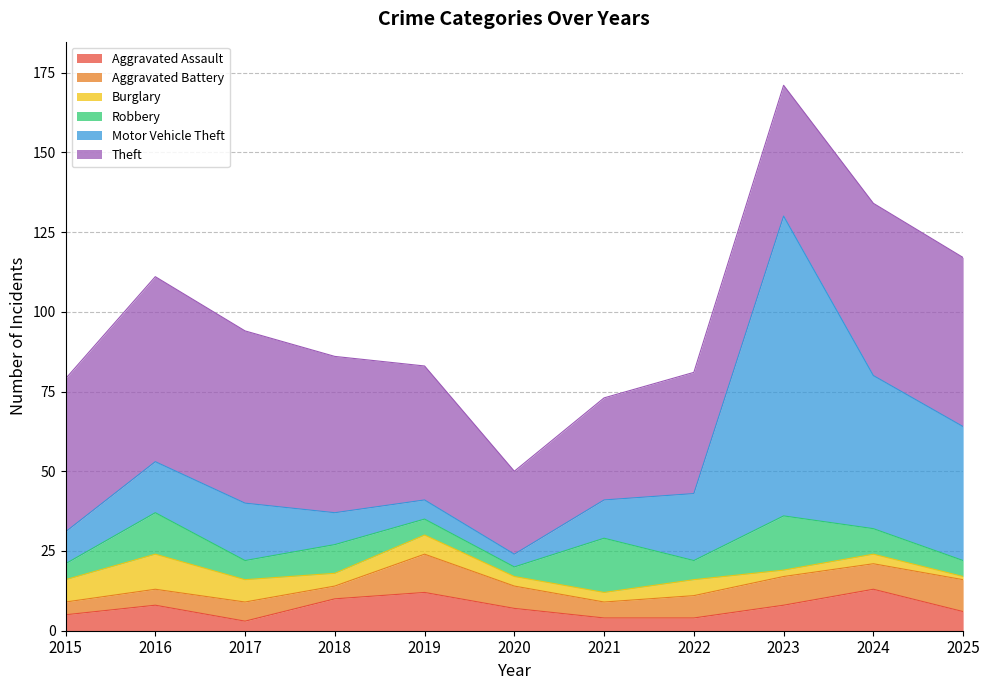

List the series in order of their peak value, lowest first.

Burglary, Aggravated Battery, Aggravated Assault, Robbery, Theft, Motor Vehicle Theft